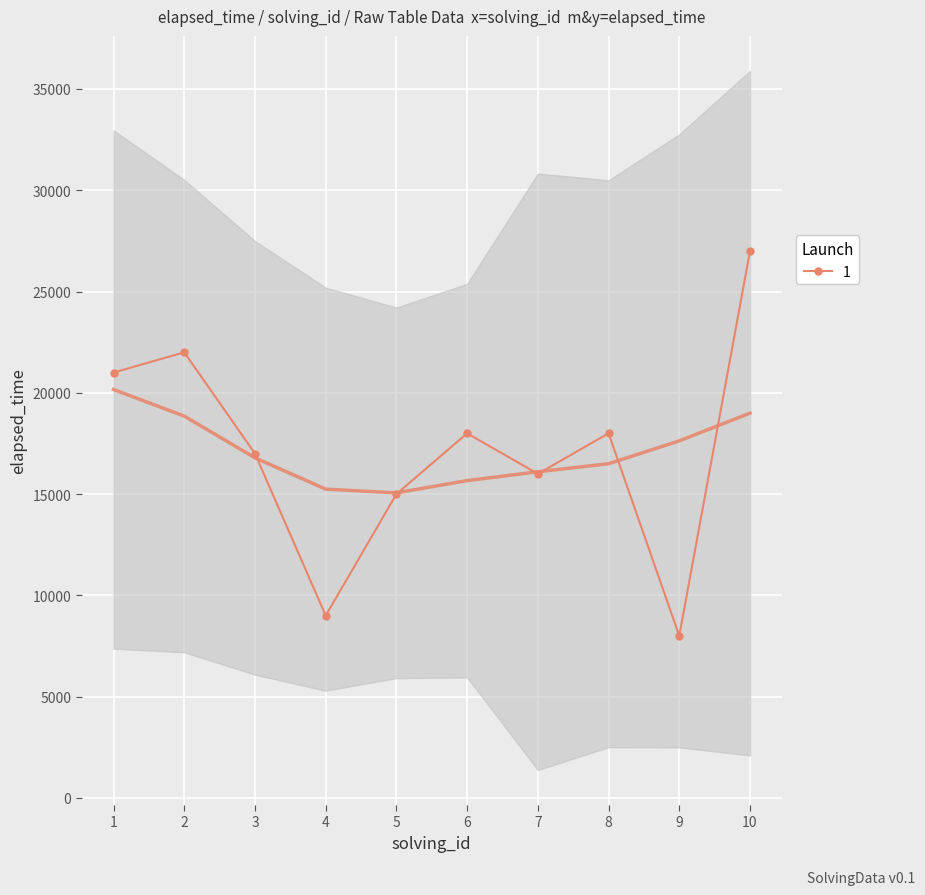

How many series are shown in this chart?

1